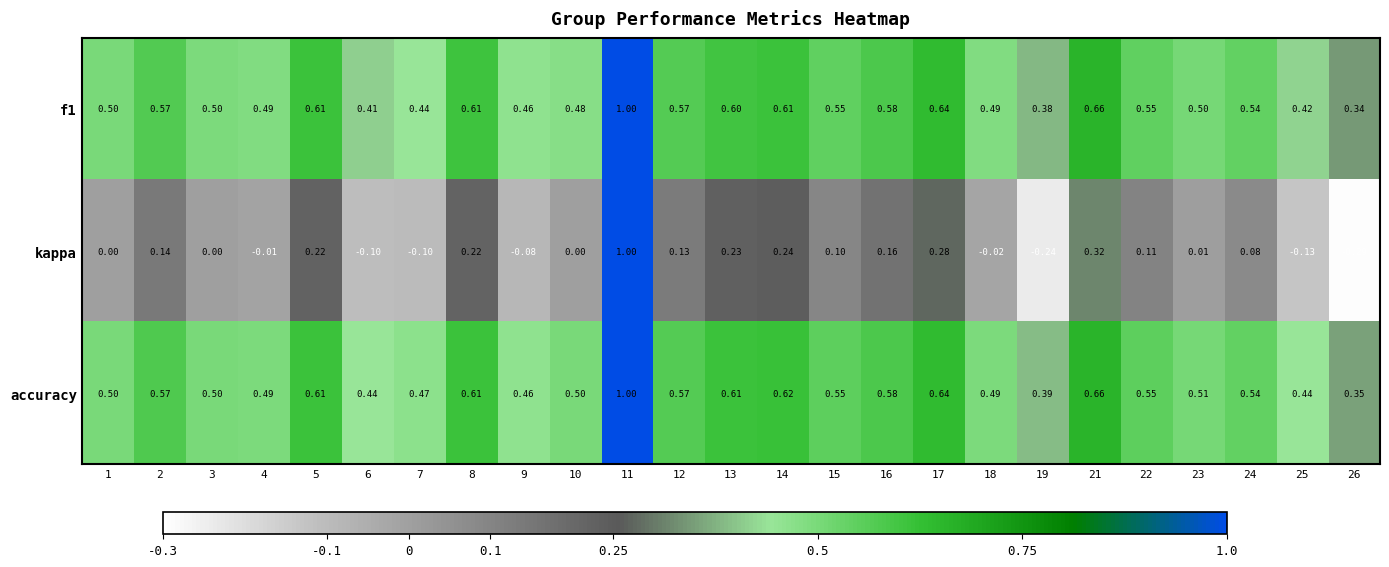

Which series changed the most between 7 and 22?

kappa